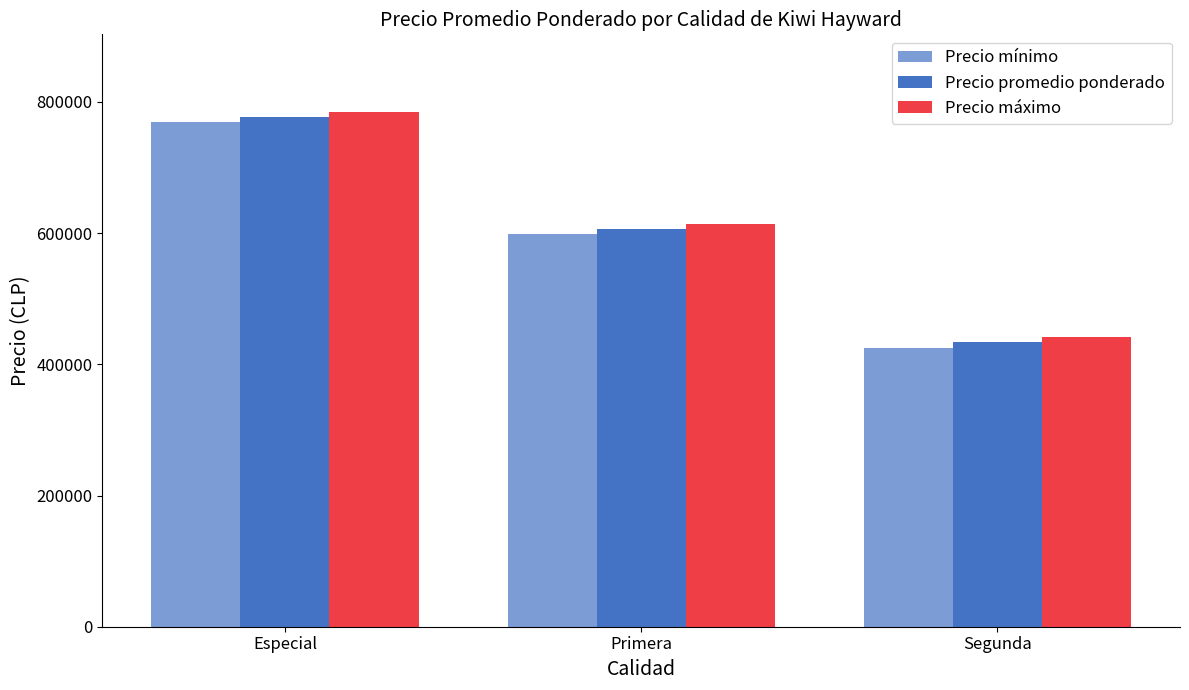

At which label is Precio máximo closest to 613273?

Primera